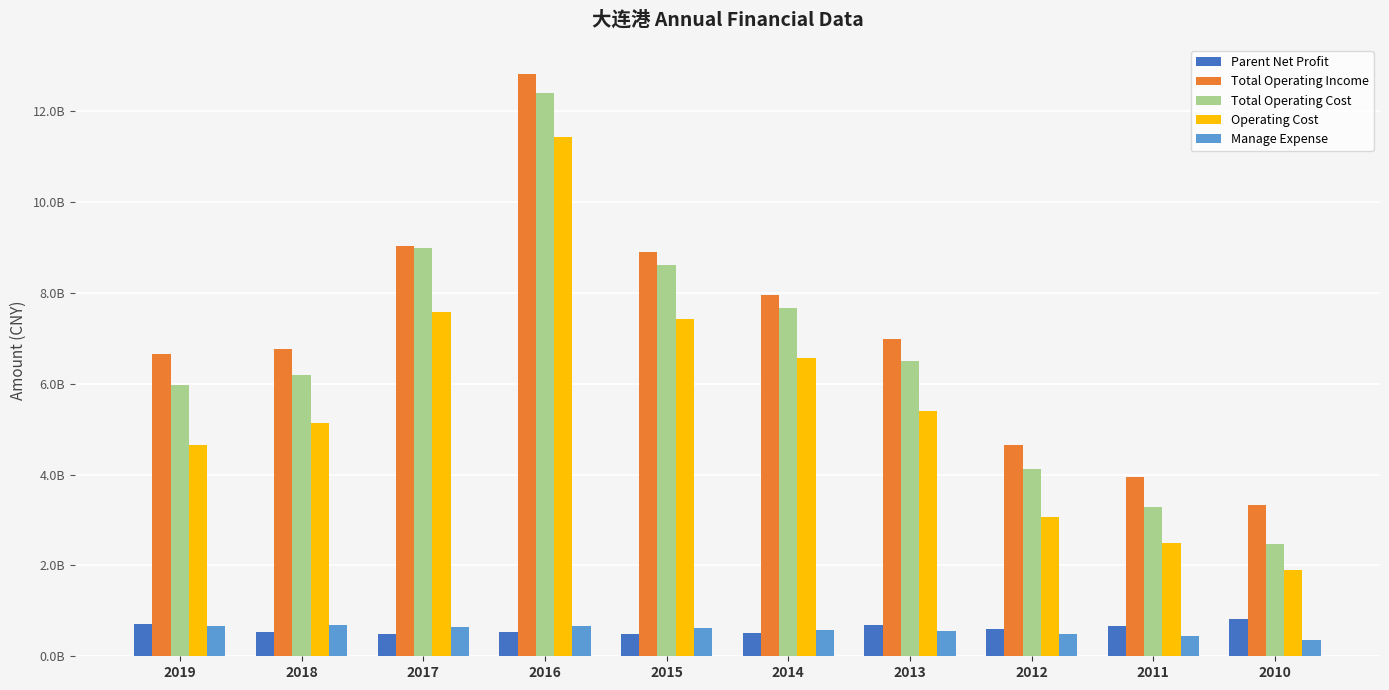

What is the highest value of the Total Operating Cost series?

12398372120.5